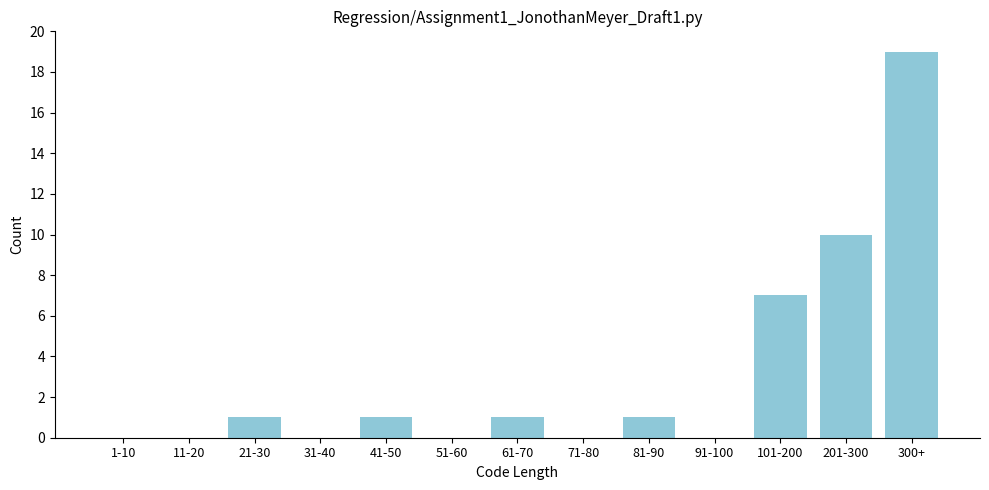

Reading right to left, what are all the values shown in this chart?

300+=19	201-300=10	101-200=7	91-100=0	81-90=1	71-80=0	61-70=1	51-60=0	41-50=1	31-40=0	21-30=1	11-20=0	1-10=0